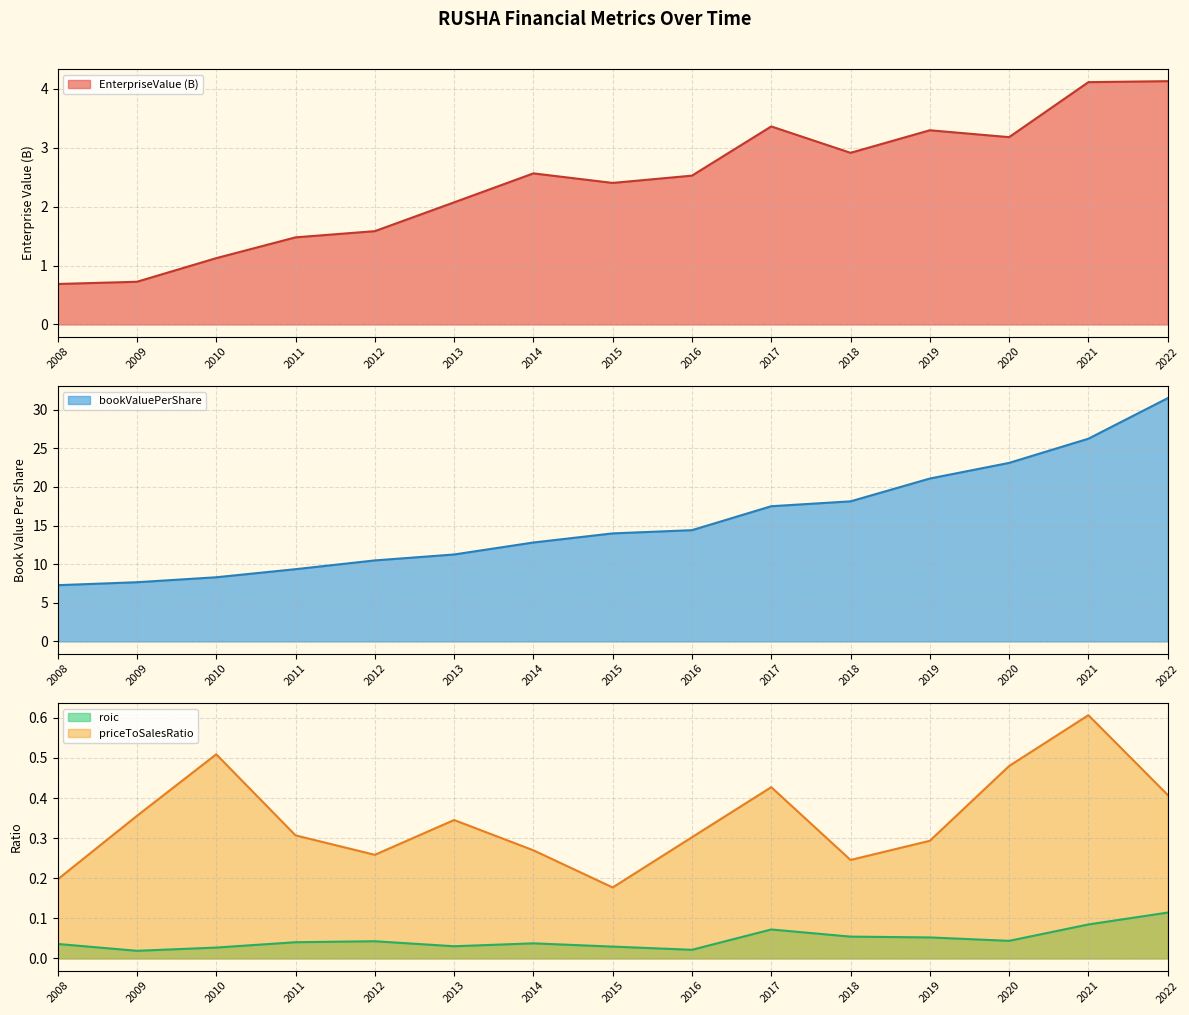

Is the value of EnterpriseValue at 2015 greater than the value of priceToSalesRatio at 2019?

Yes